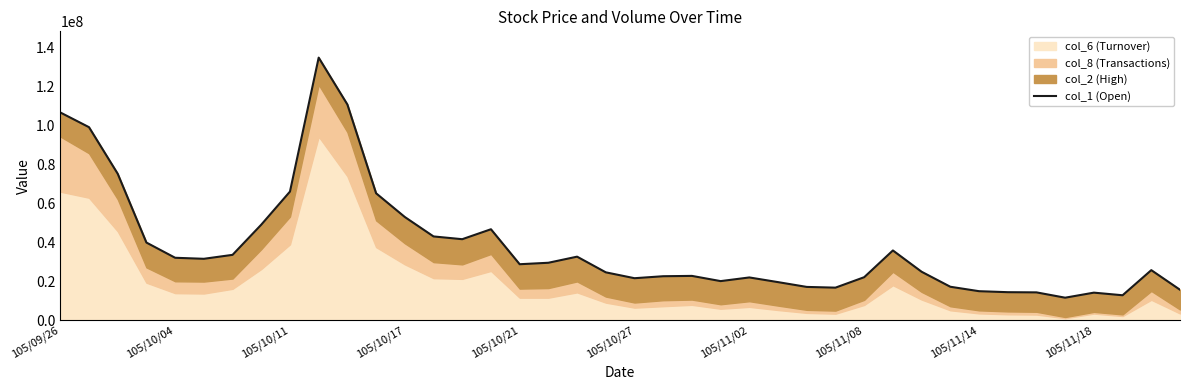

What is the ratio of the value at 39 to the value at 35?

1.3